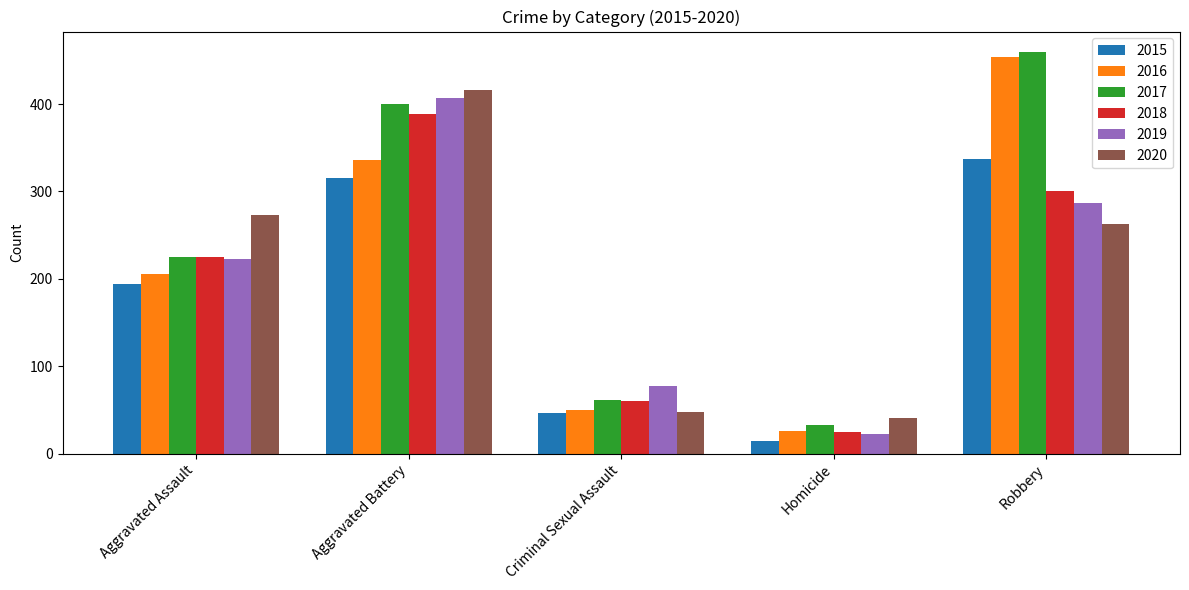

Is it true that 2017 equals 115 at Aggravated Assault?

False